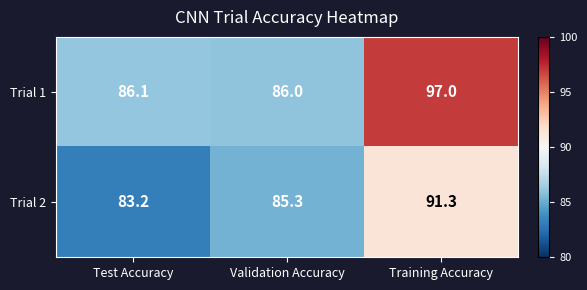

What is the minimum value shown in the chart?

83.2